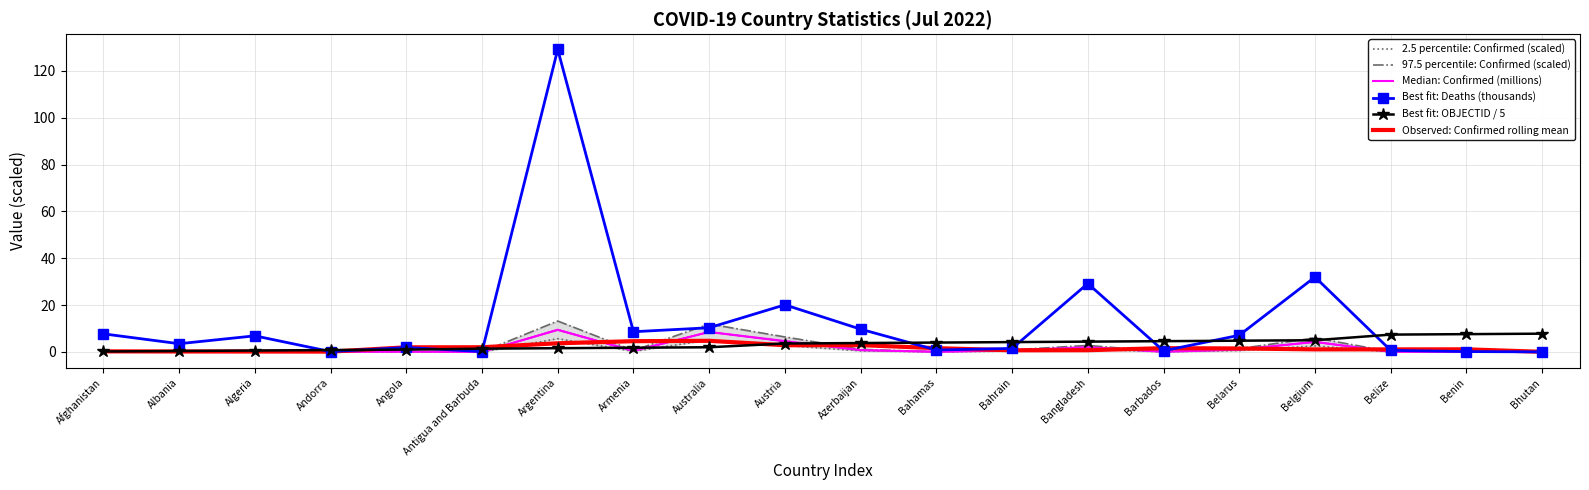

Where is Observed: Confirmed rolling mean nearest to the value 2?

Antigua and Barbuda